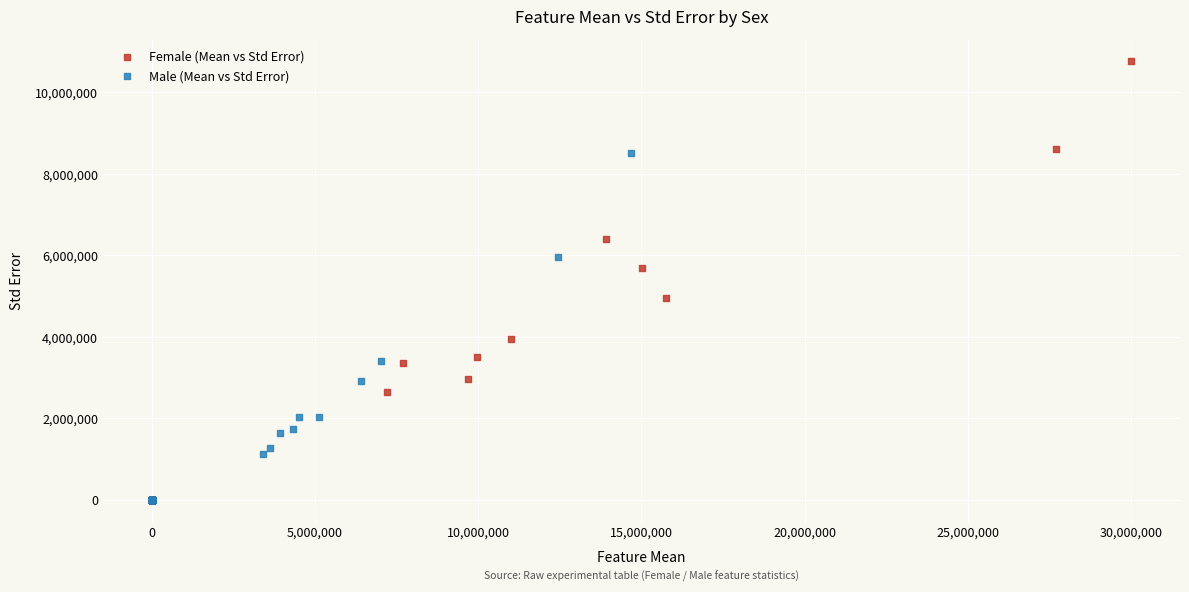

Which series reaches the maximum Y coordinate?

Female (Mean vs Std Error)